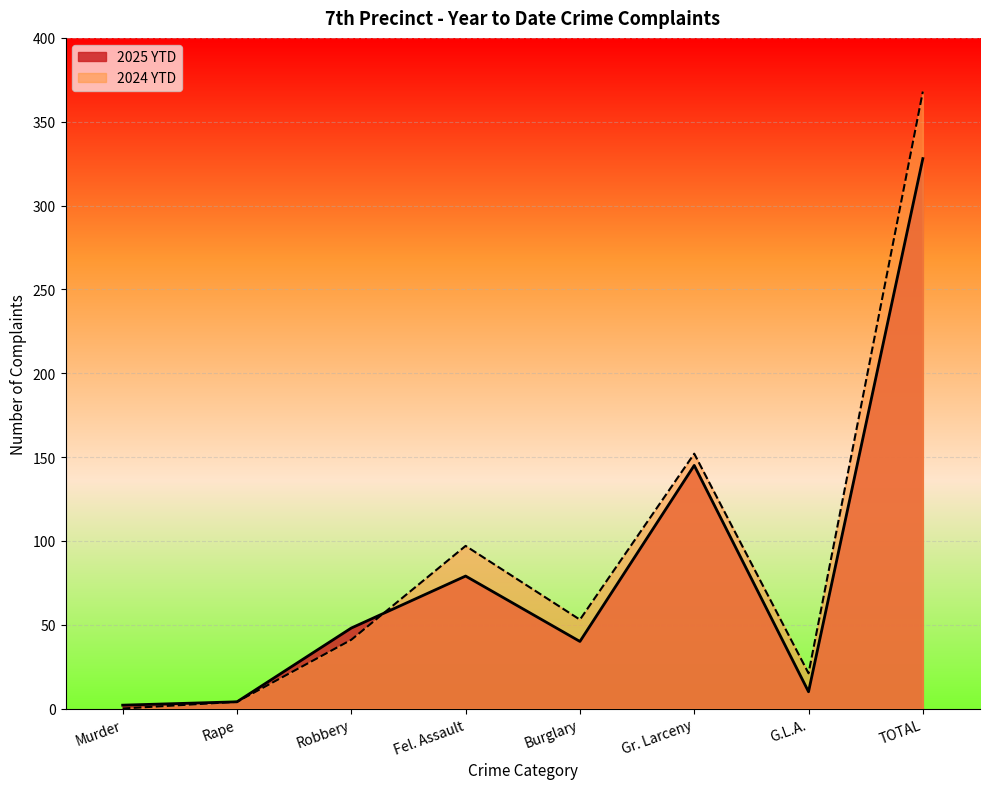

How many lines are shown in the chart?

2